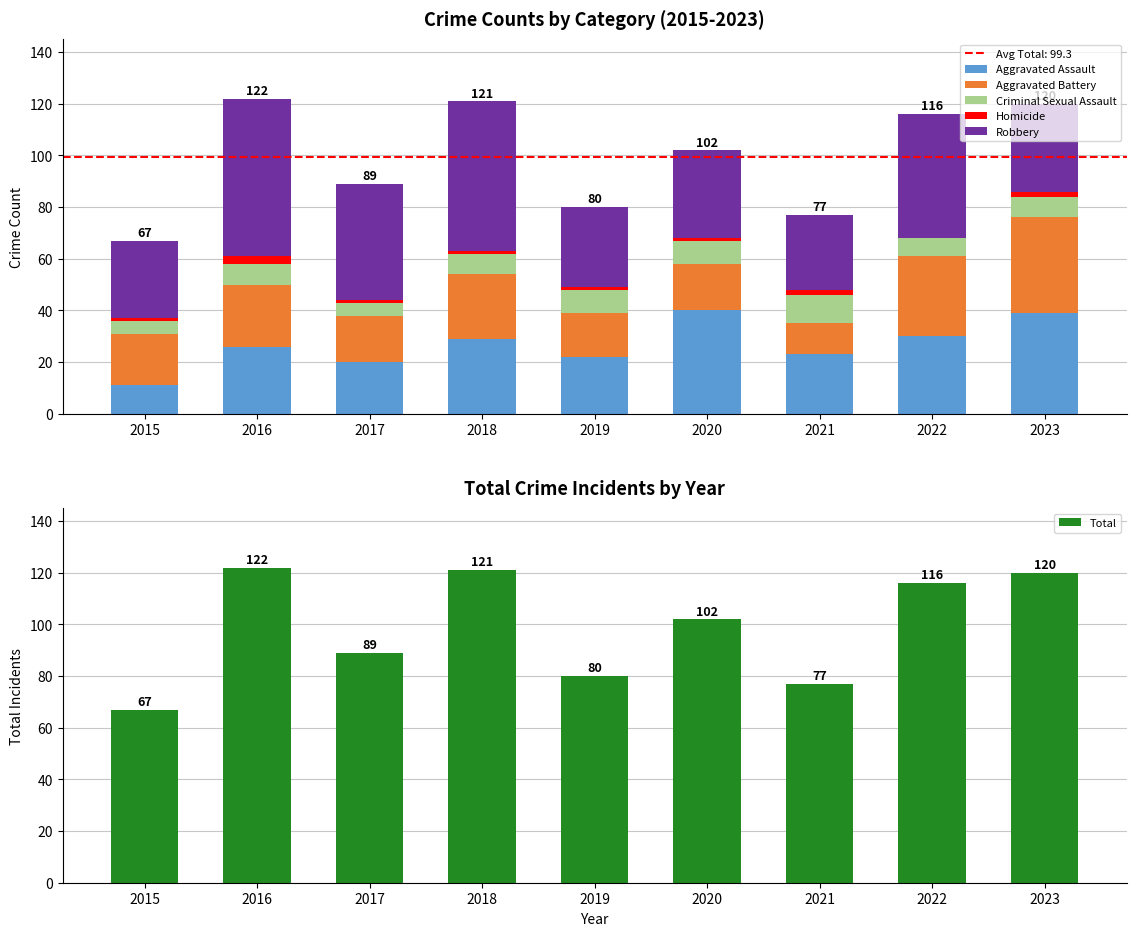

What is the difference between the Criminal Sexual Assault values at 2020 and 2023?

1